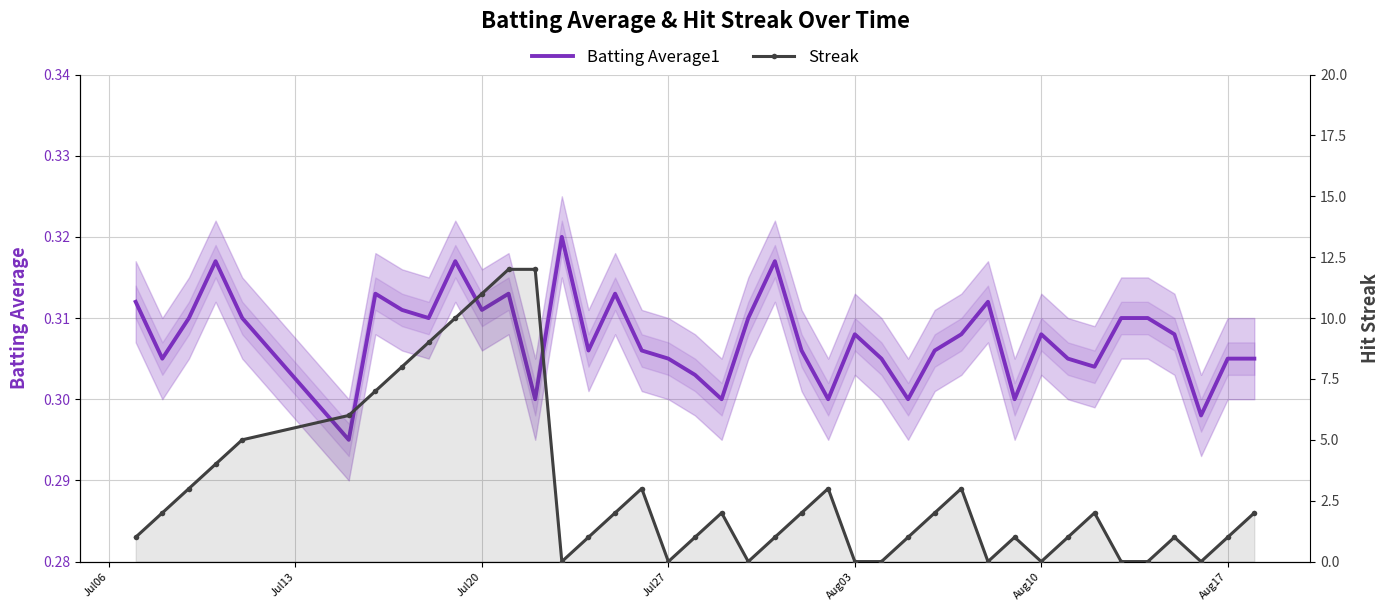

True or false: Batting Average1 and Streak cross at least once.

True